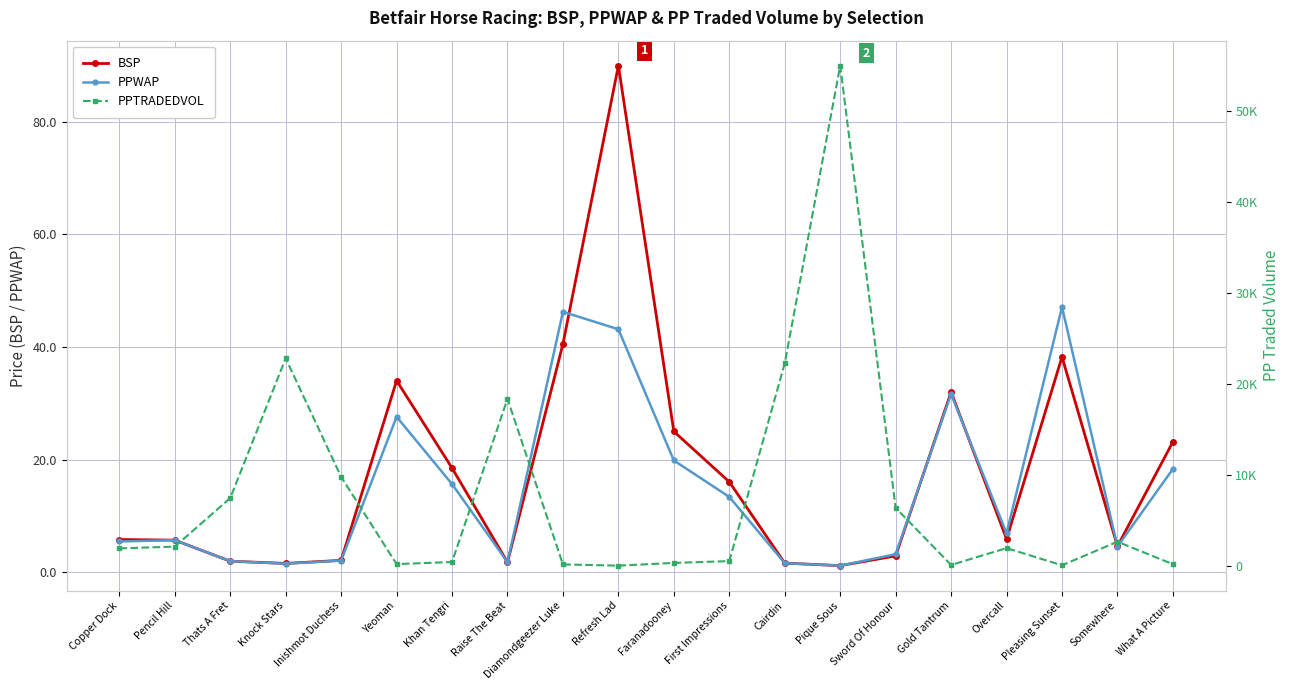

True or false: PPWAP has a value of 31.7 at Gold Tantrum.

True